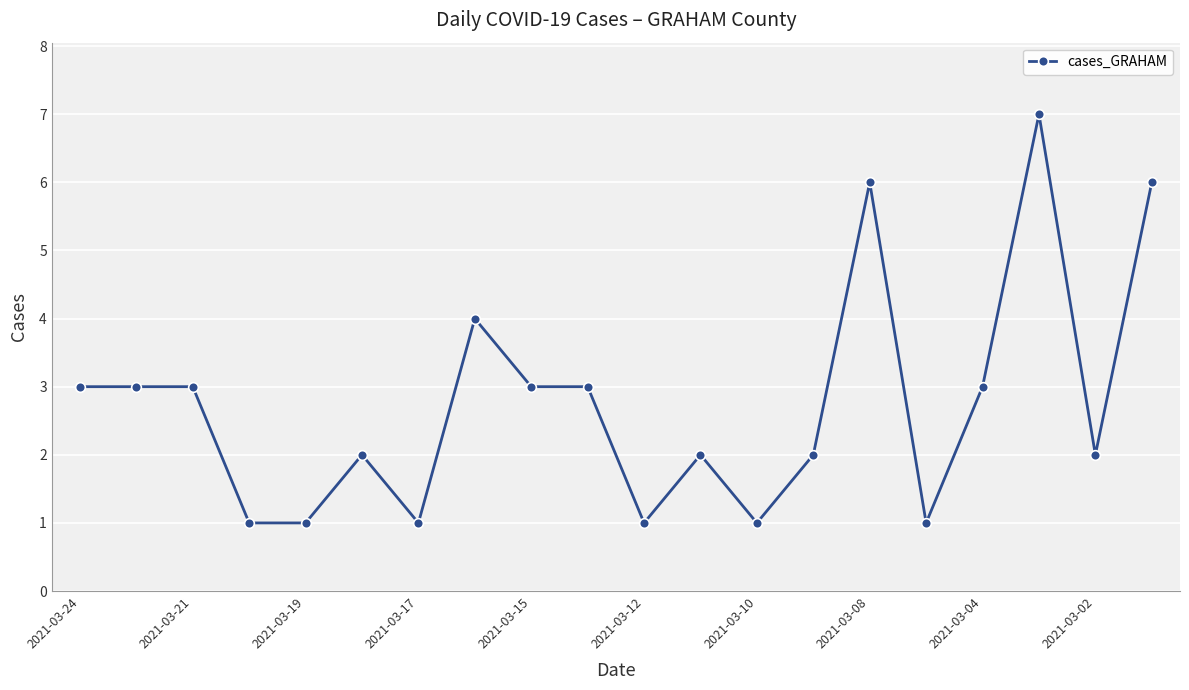

Reading left to right, transcribe all the data shown in this chart.

3	3	3	1	1	2	1	4	3	3	1	2	1	2	6	1	3	7	2	6